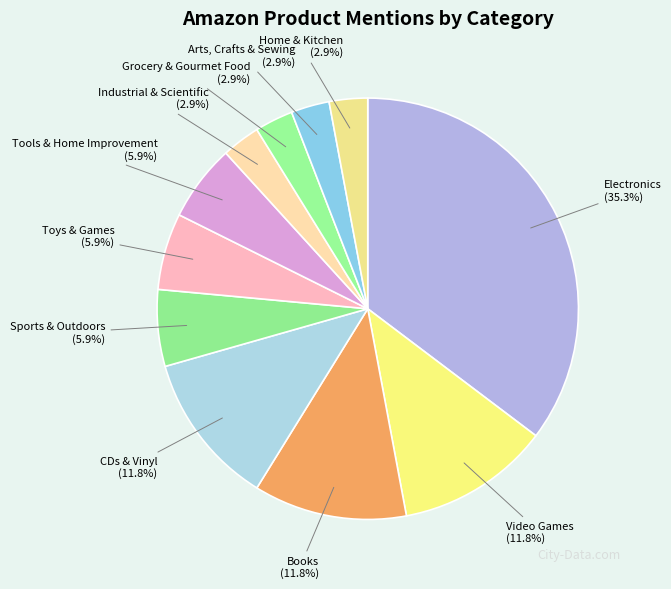

Is it true that Industrial & Scientific is 16% of the pie?

False